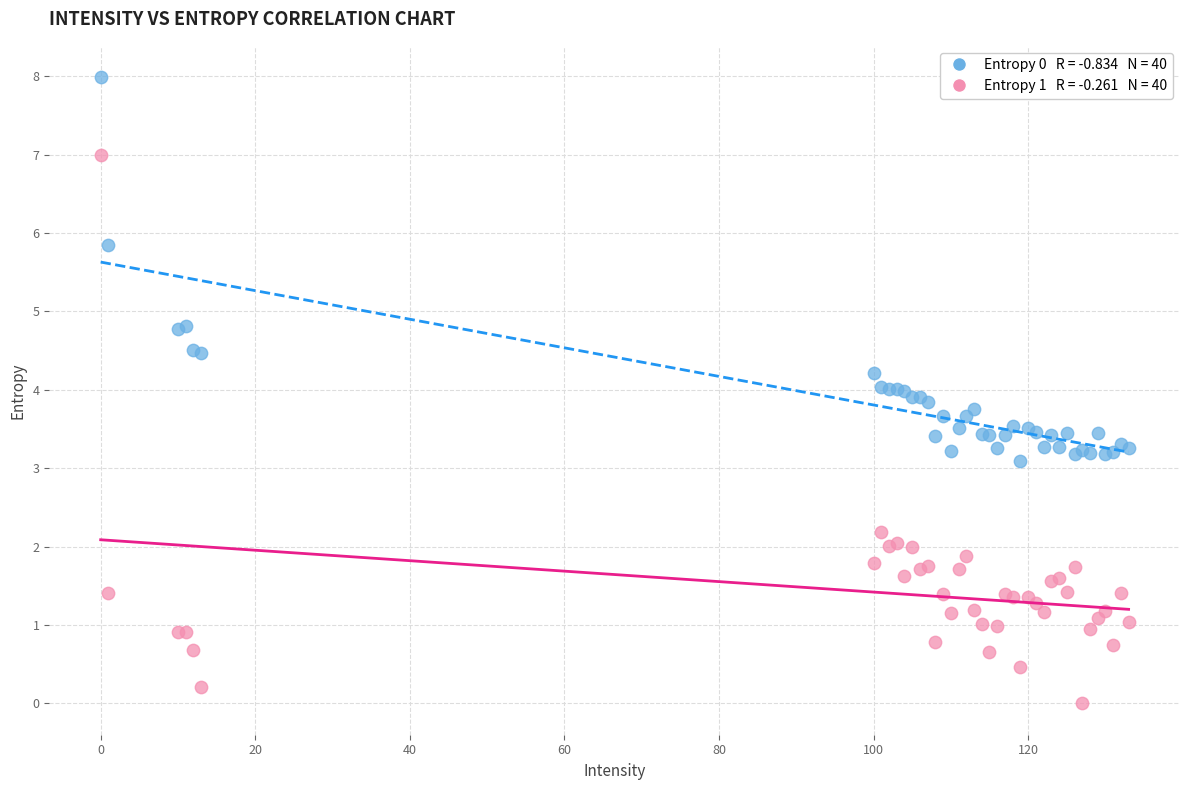

Across all series, what Y value is closest to 3?

3.1